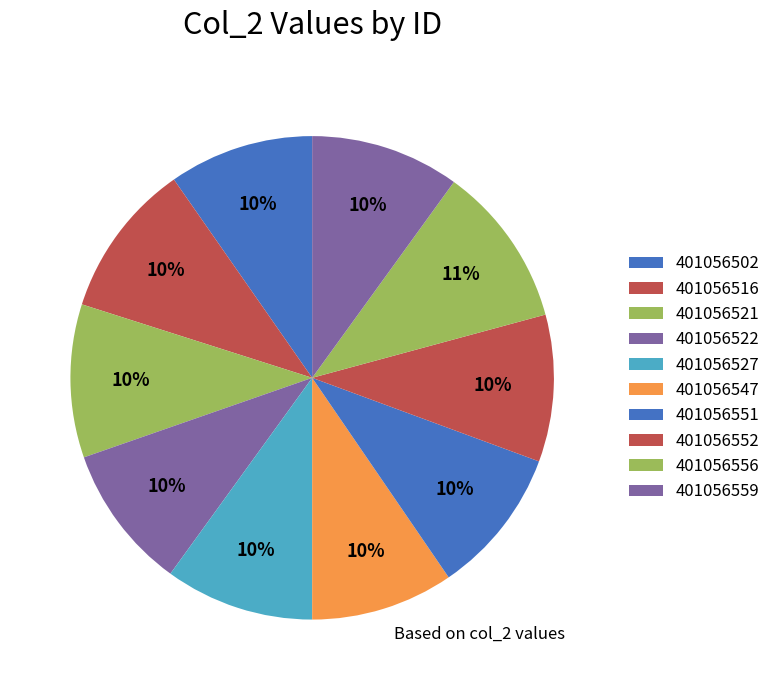

Is the sum of 401056551 and 401056527 greater than half?

No